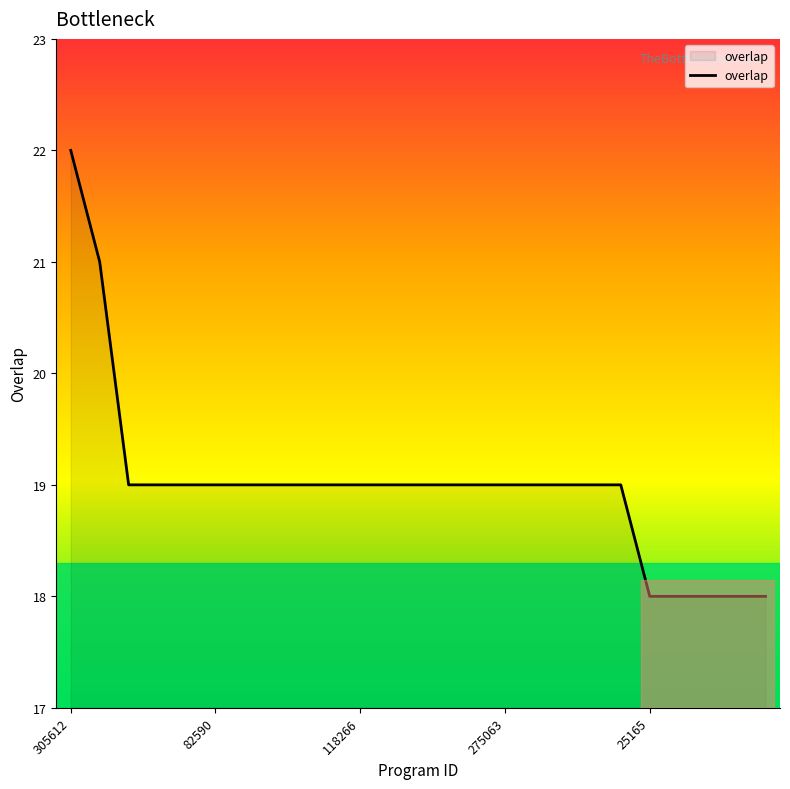

Does the chart display data point markers on the line(s)?

No